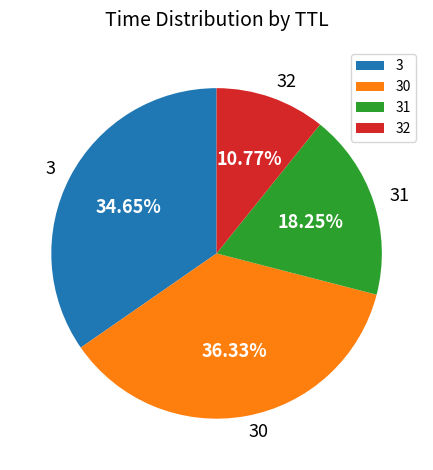

Combined, what portion of the pie is 30 and 32?

47.1%